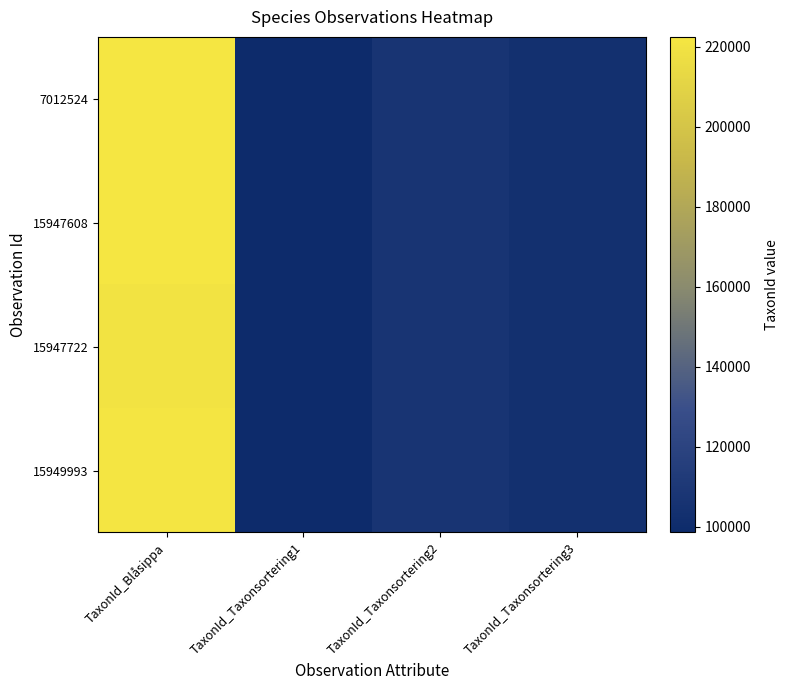

At how many categories does at least one series exceed 101572?

3